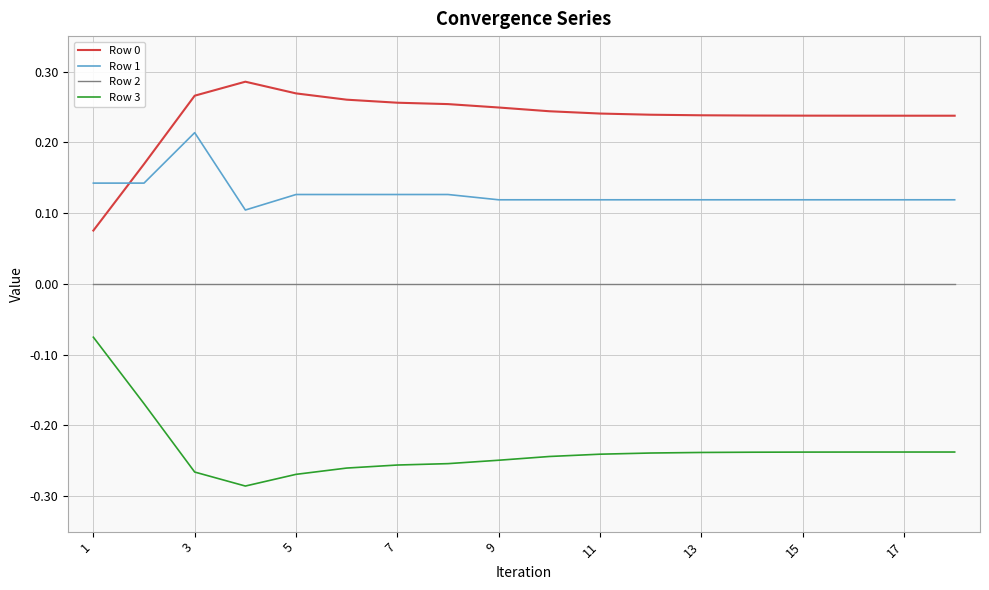

What is the sum of all Row 3 values?

-4.2